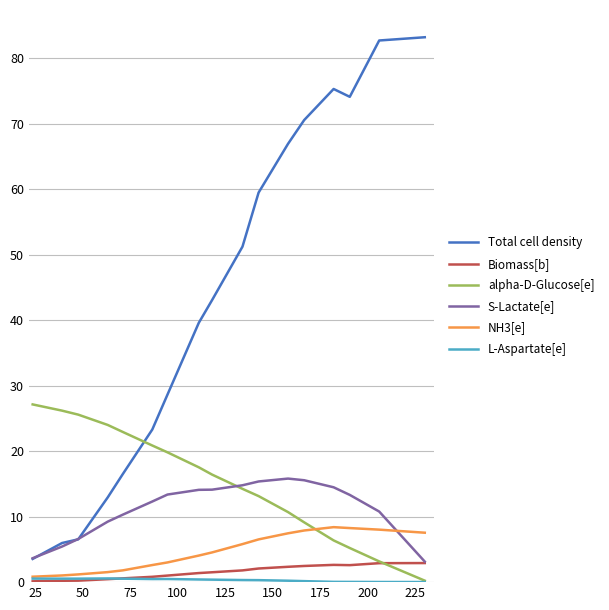

True or false: Total cell density and NH3[e] intersect in this chart.

False